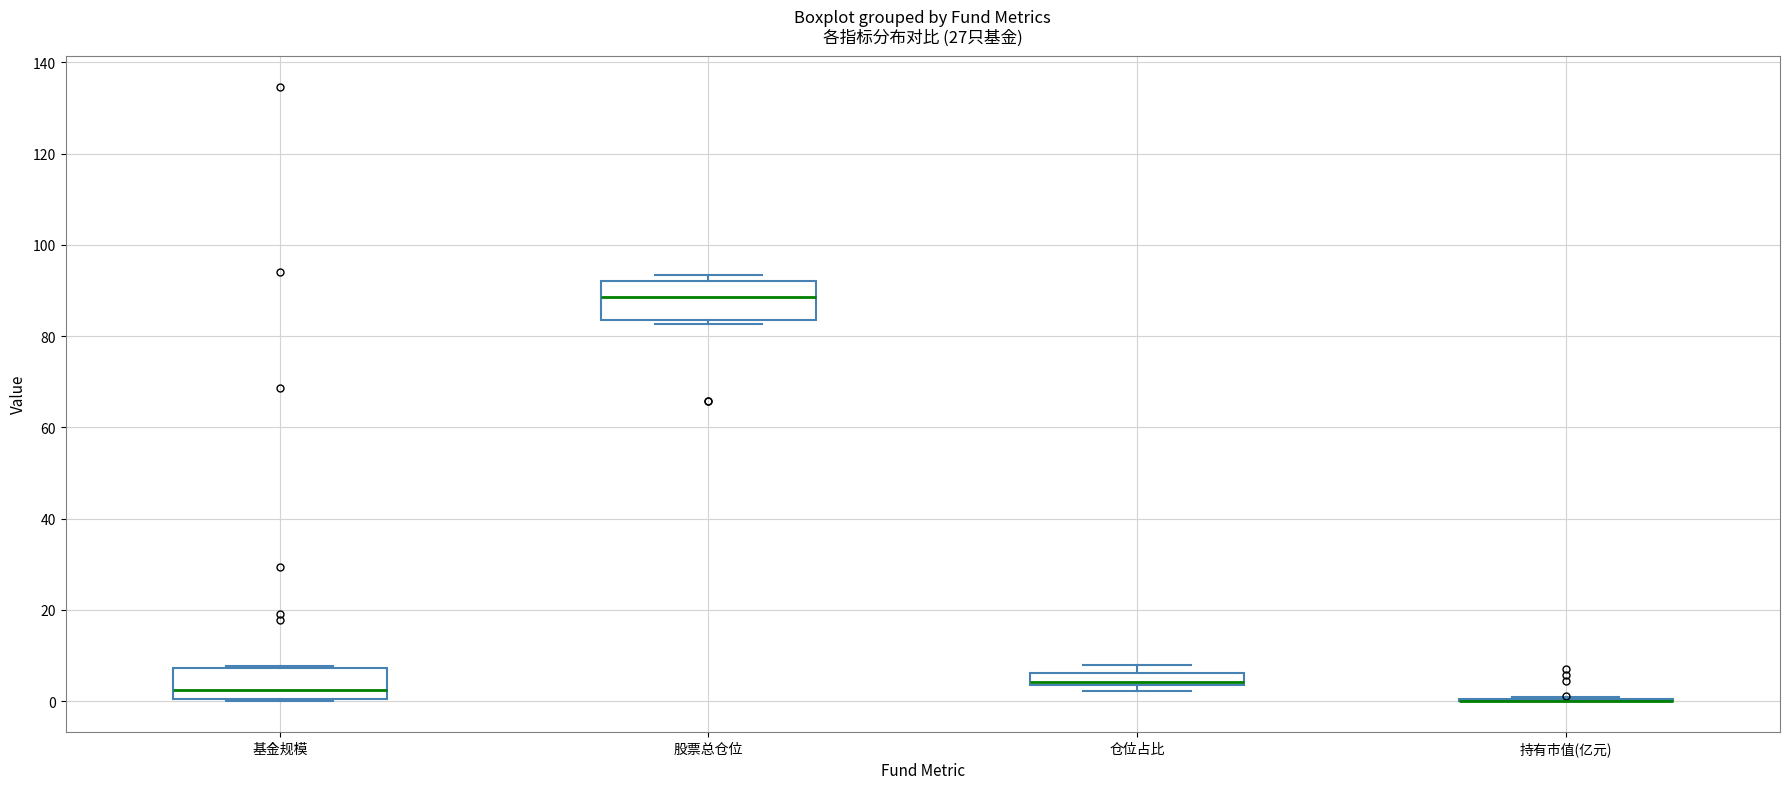

Where is the upper edge of the box for 仓位占比 on the y-axis? The values are not printed on the chart, so give them approximately, as read against the axis.

6